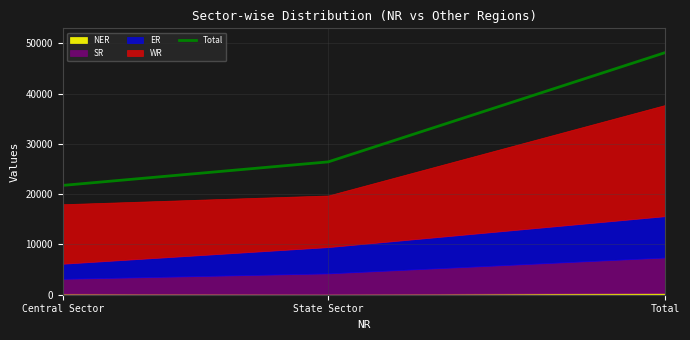

What is the change in value from Central Sector to Total?

+26415